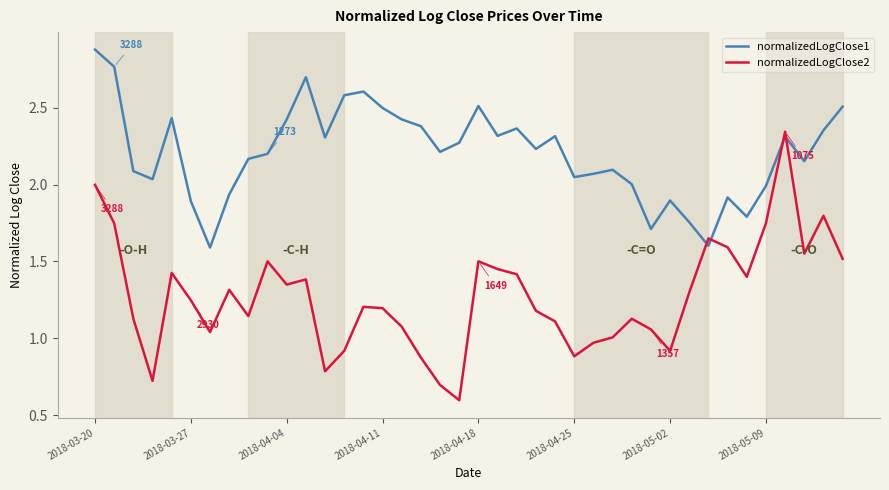

What is the greatest value displayed?

2.9